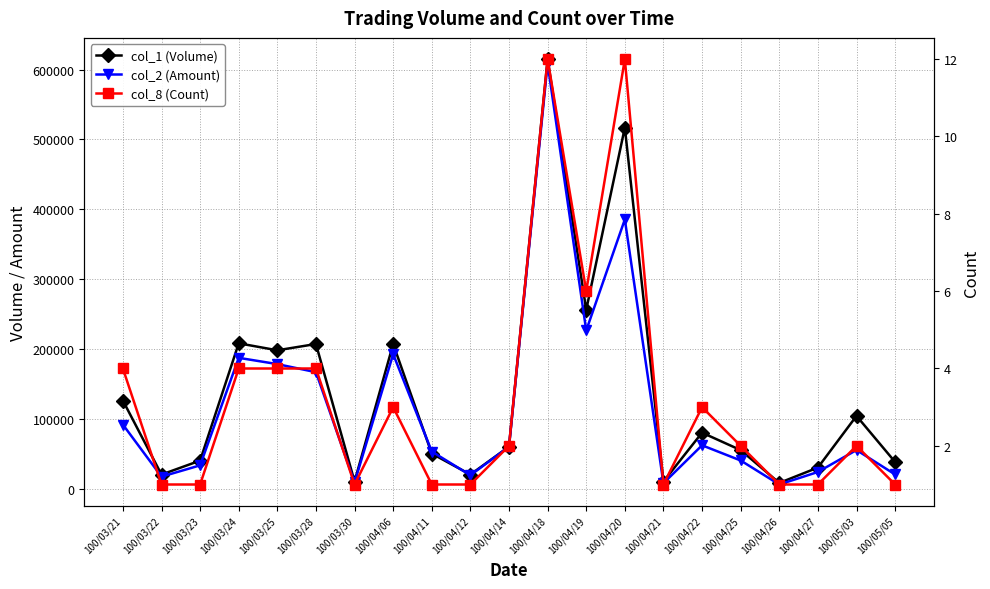

What is the label of the 20th point from the left?

100/05/03